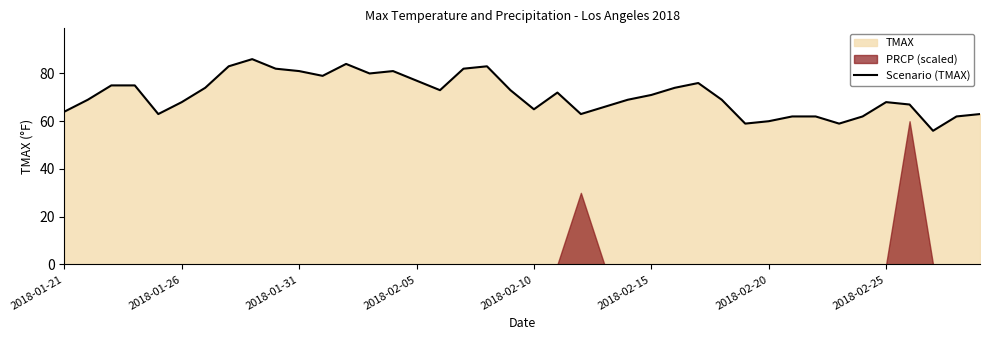

What is the lowest value of the Scenario (TMAX) series?

56